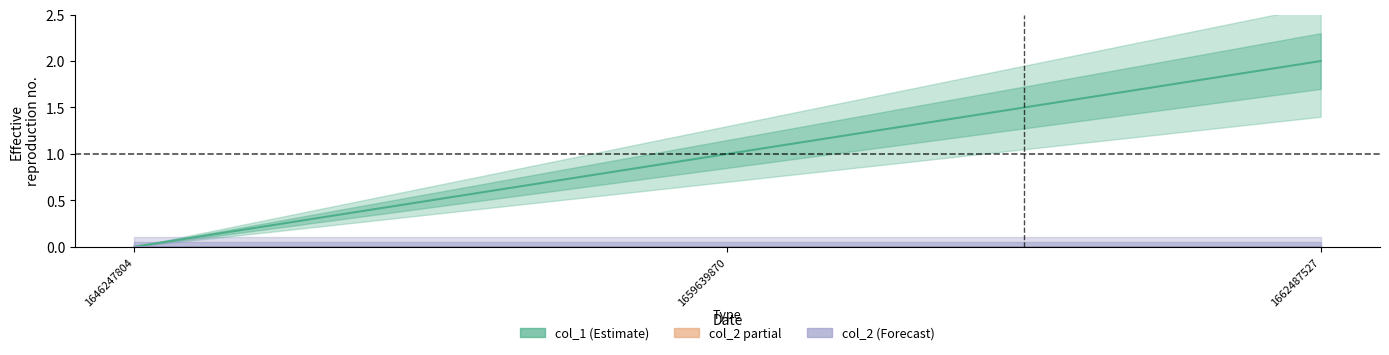

Is the value of col_2 at 1662487527 greater than the value of col_1 at 1662487527?

No